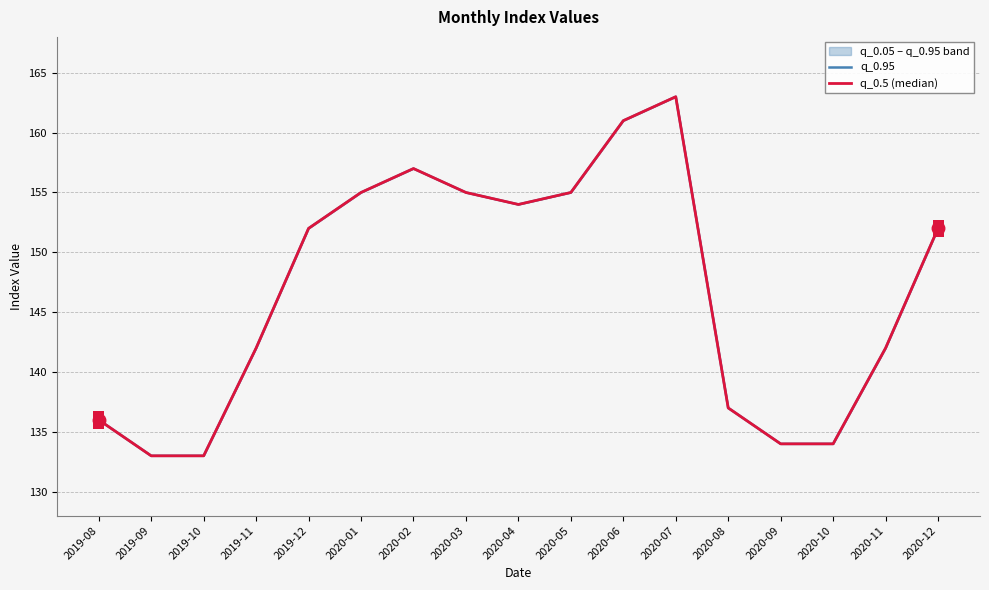

What is the sum of all q_0.95 values?

2495